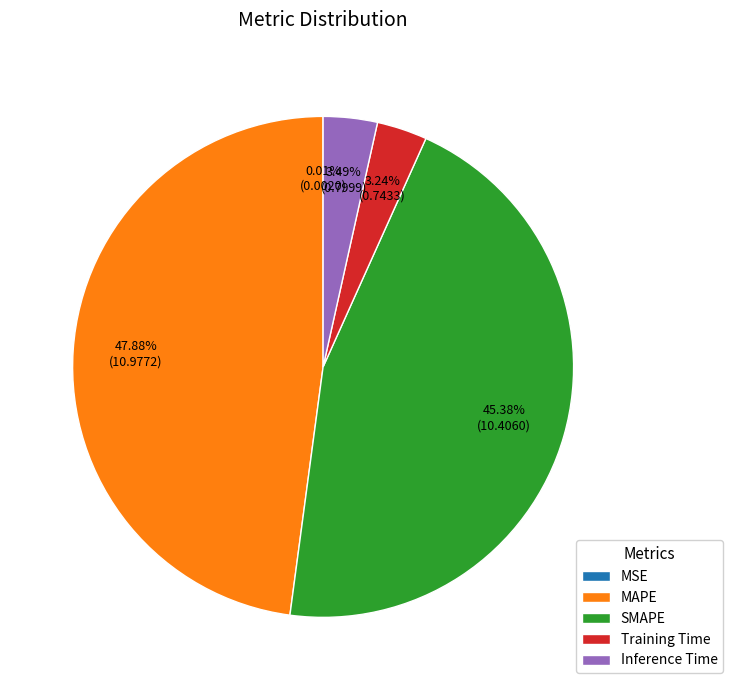

Does Training Time represent more than half of the total?

No